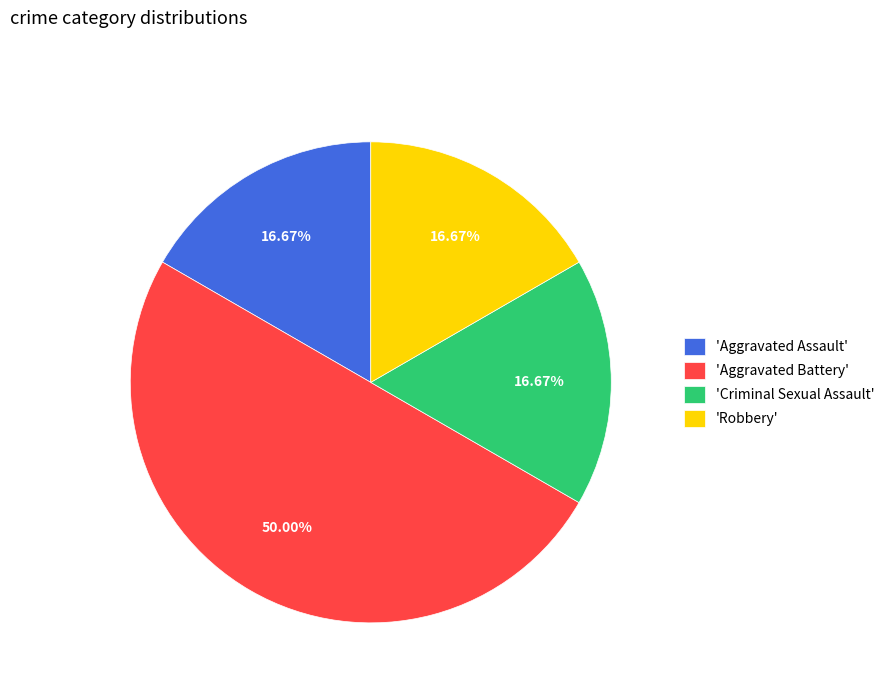

Which slice is the largest?

'Aggravated Battery'